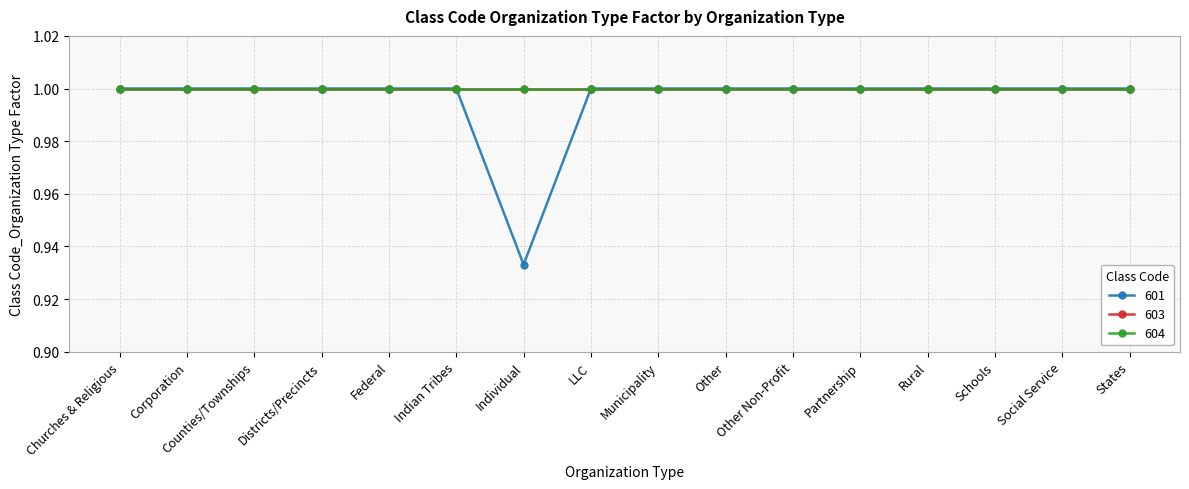

Is this an area chart (filled region under the line)?

No